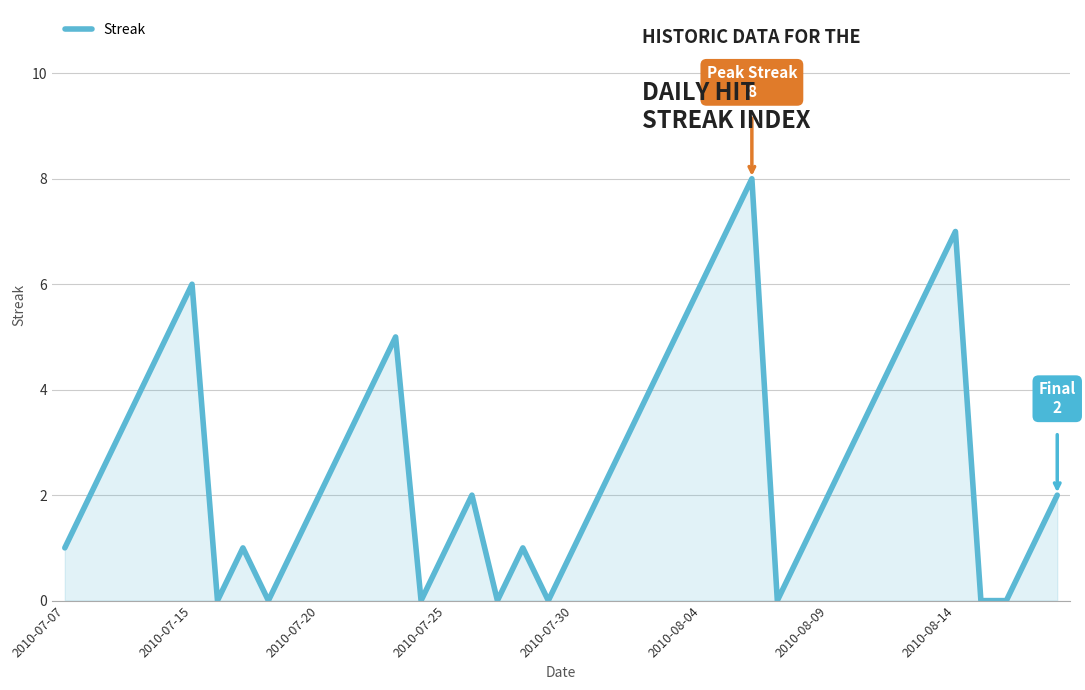

What is the difference between the maximum and minimum values?

8